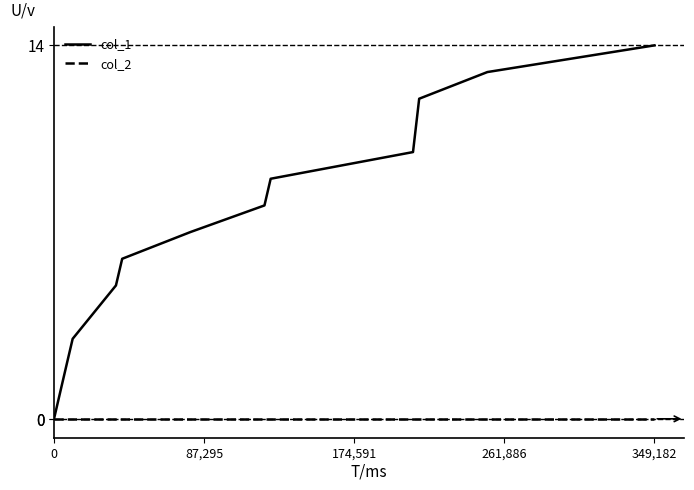

Which series has the largest total across all categories?

col_1